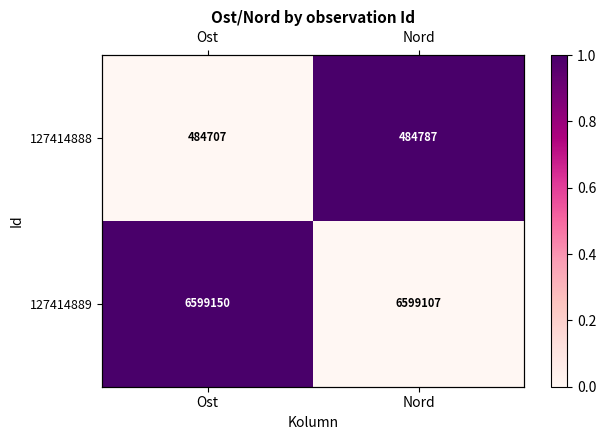

Which series has the widest spread of values?

127414888